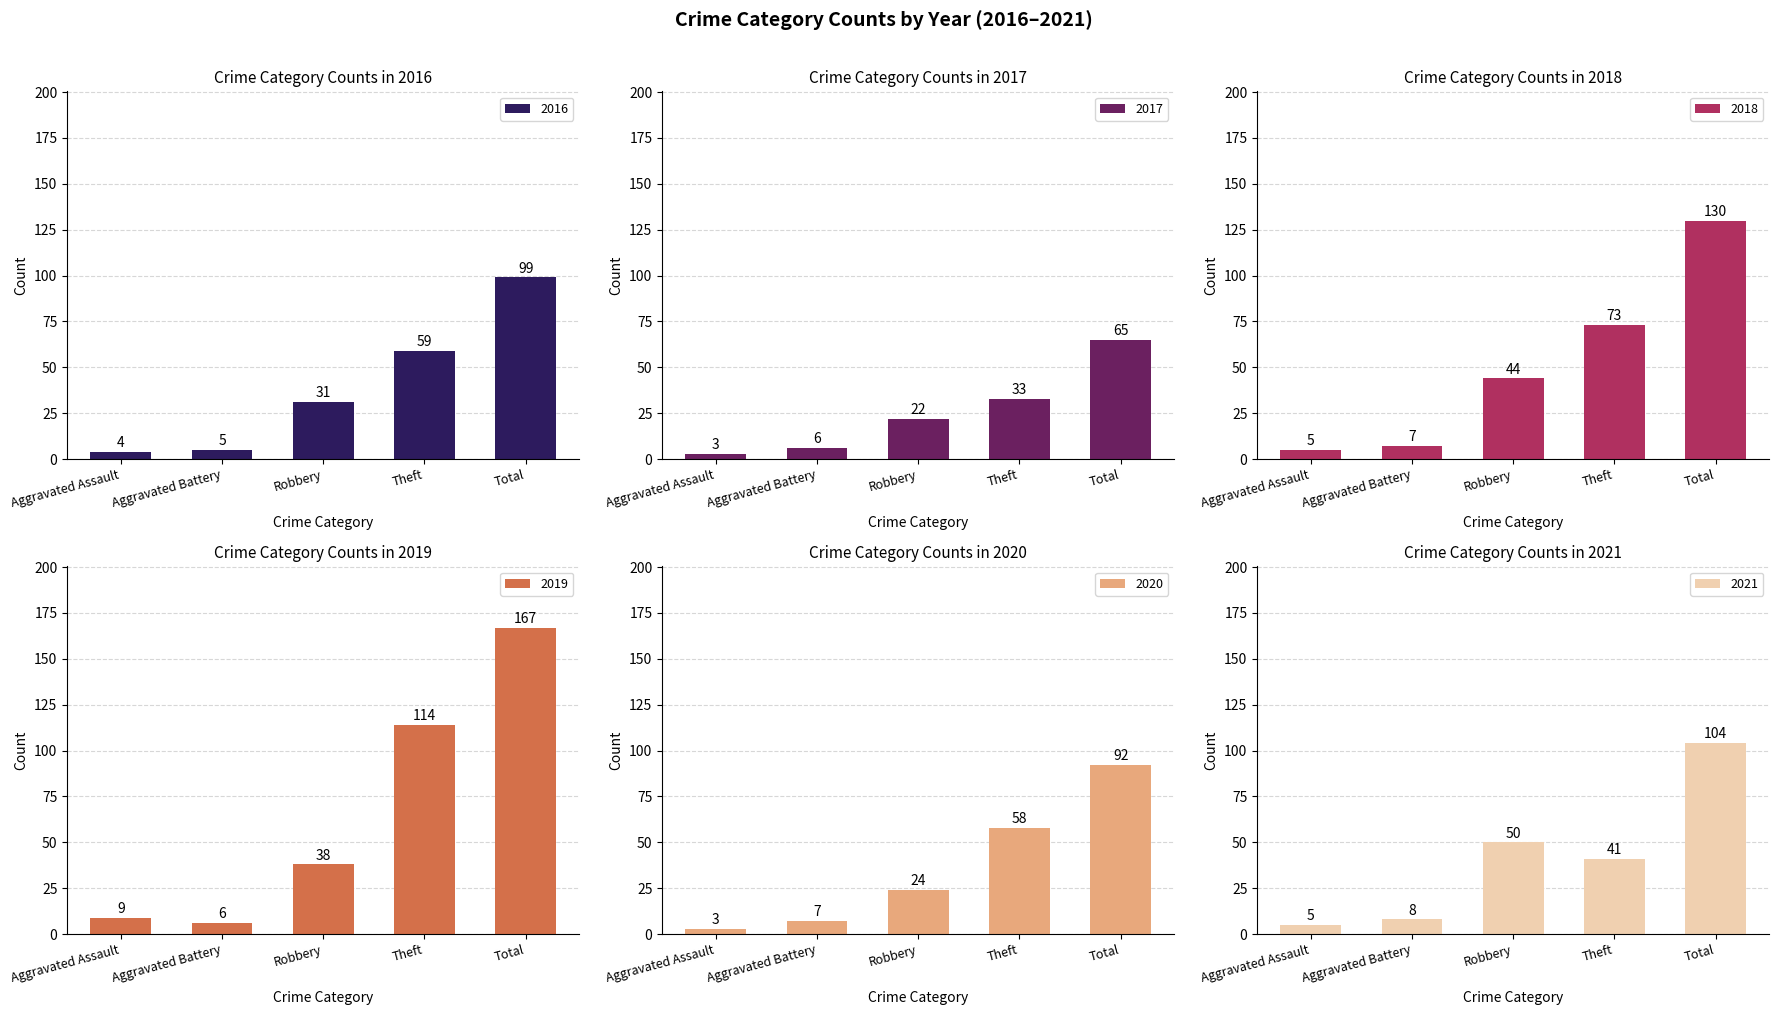

What is the total value across all series at Total?

657